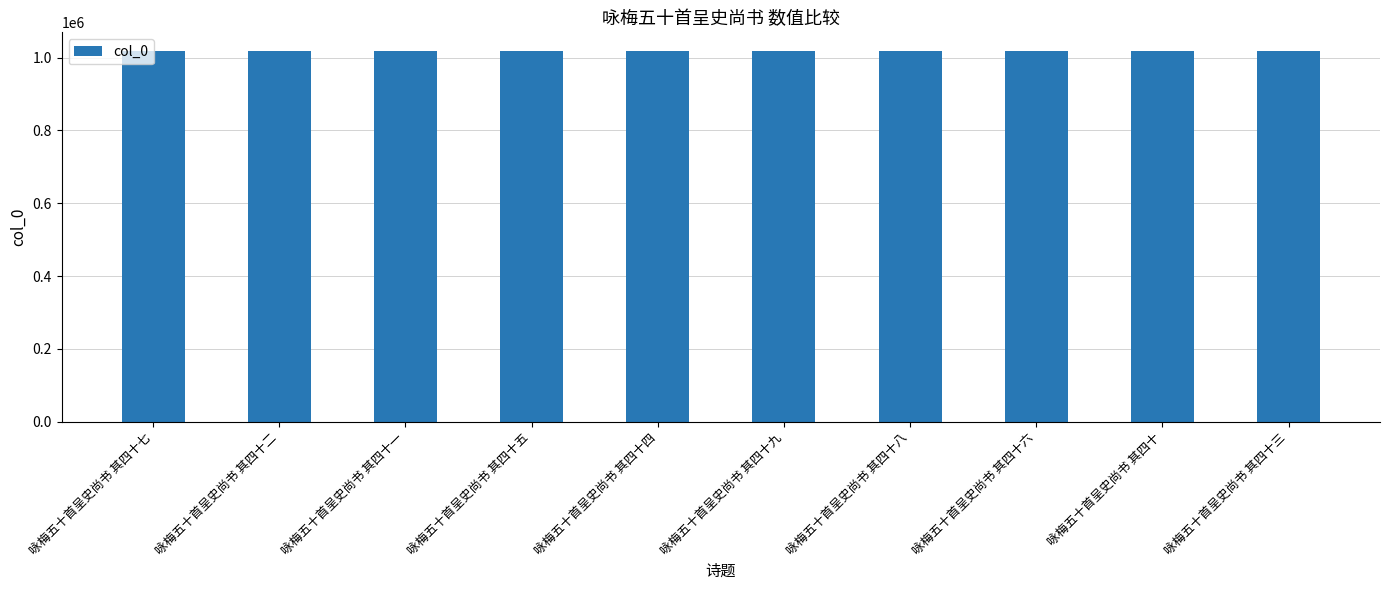

What is the label of the 2nd bar from the left?

咏梅五十首呈史尚书 其四十二